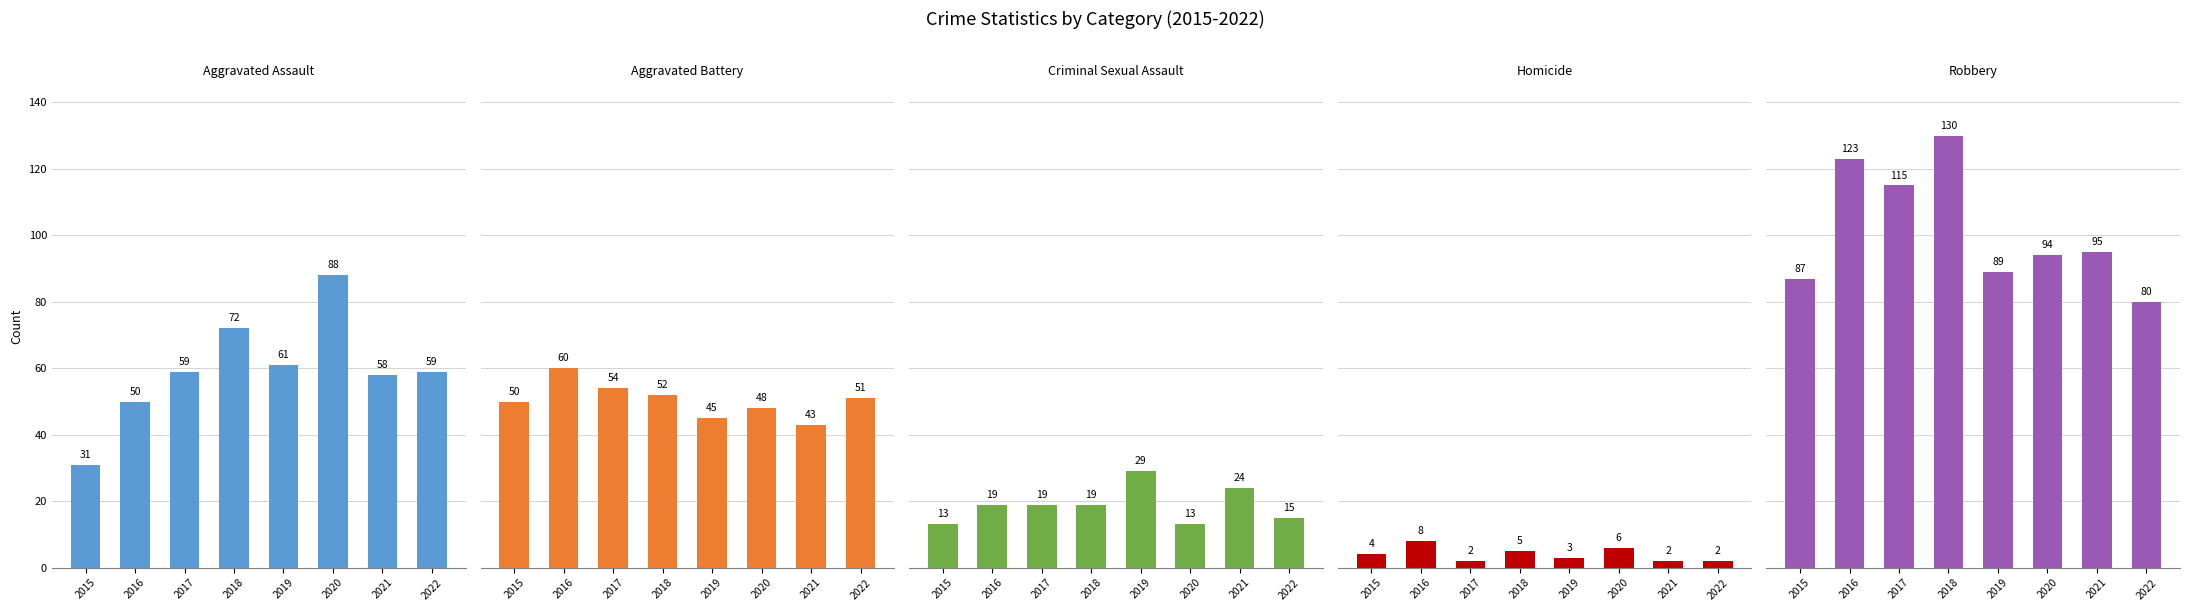

Which series has the largest total across all categories?

Robbery